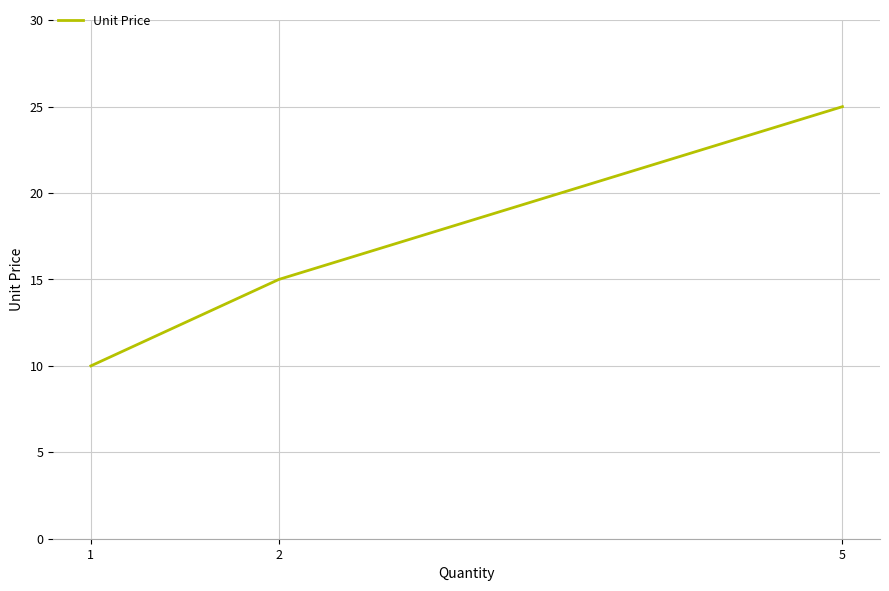

What is the approximate value at 2, to the nearest 5?

15